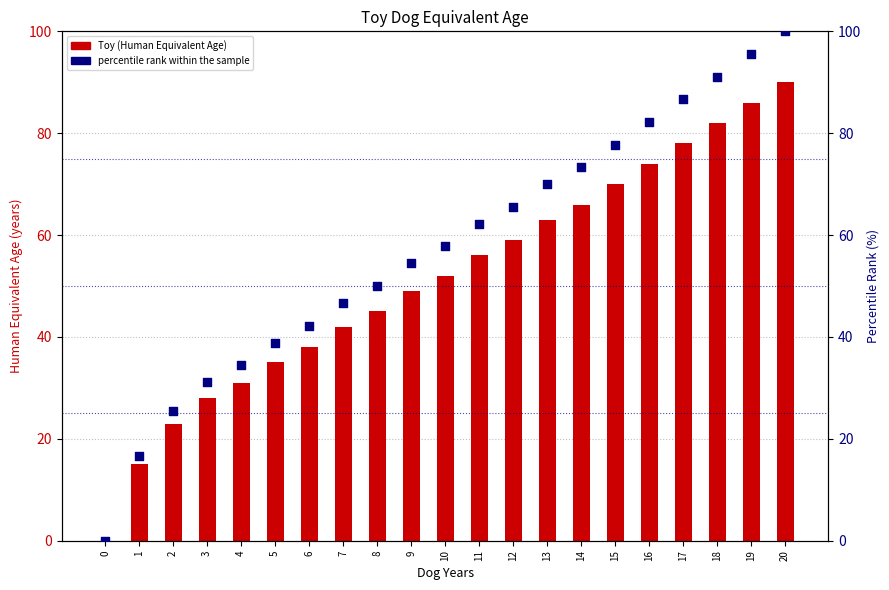

What is the total value across all series at 6?

80.2